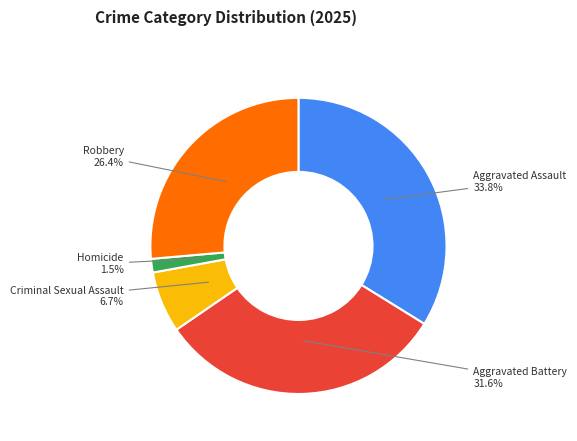

Is it true that Homicide is 7% of the pie?

False